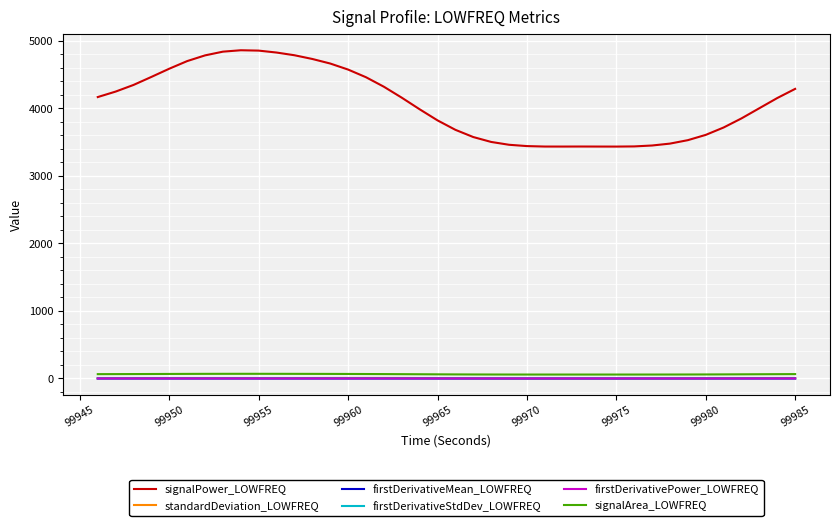

Which series has the largest range (max minus min)?

signalPower_LOWFREQ